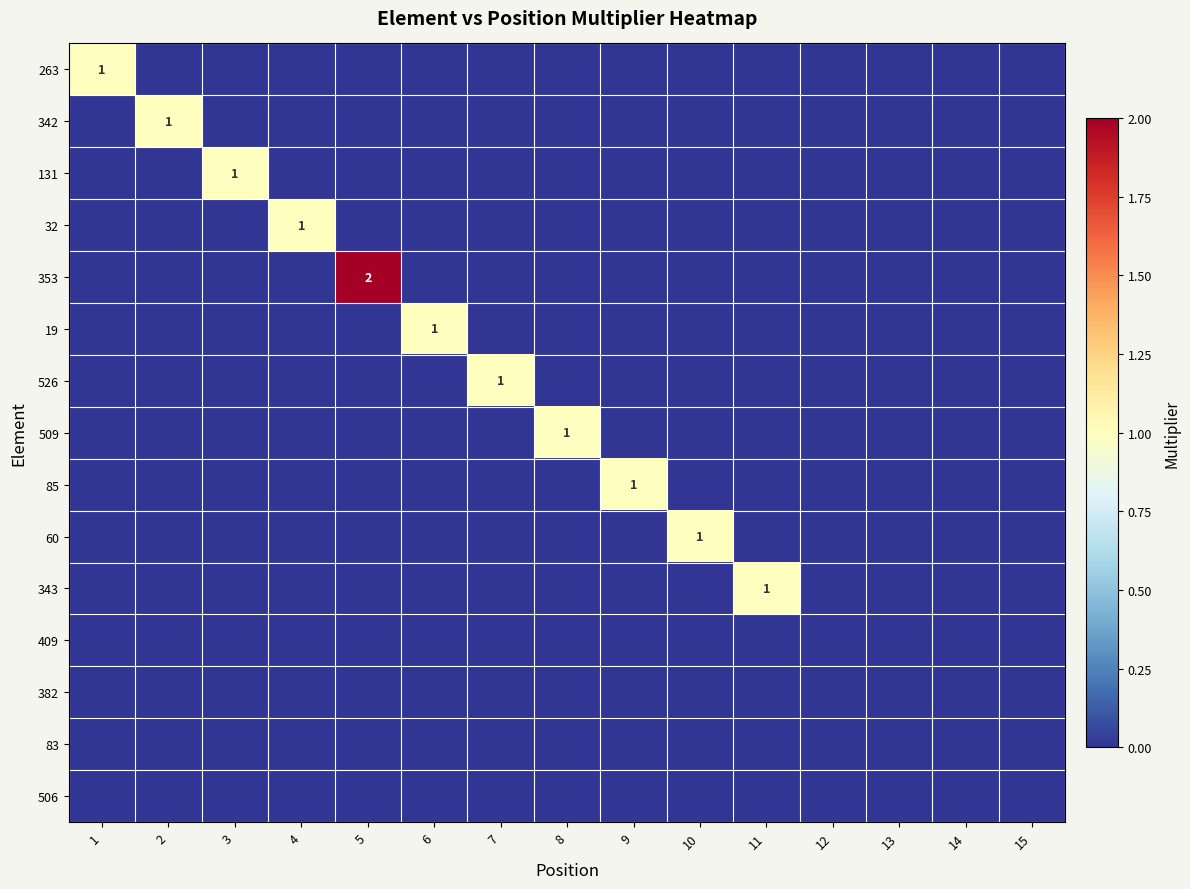

The value of 32 at 4 is 1. True or false?

True